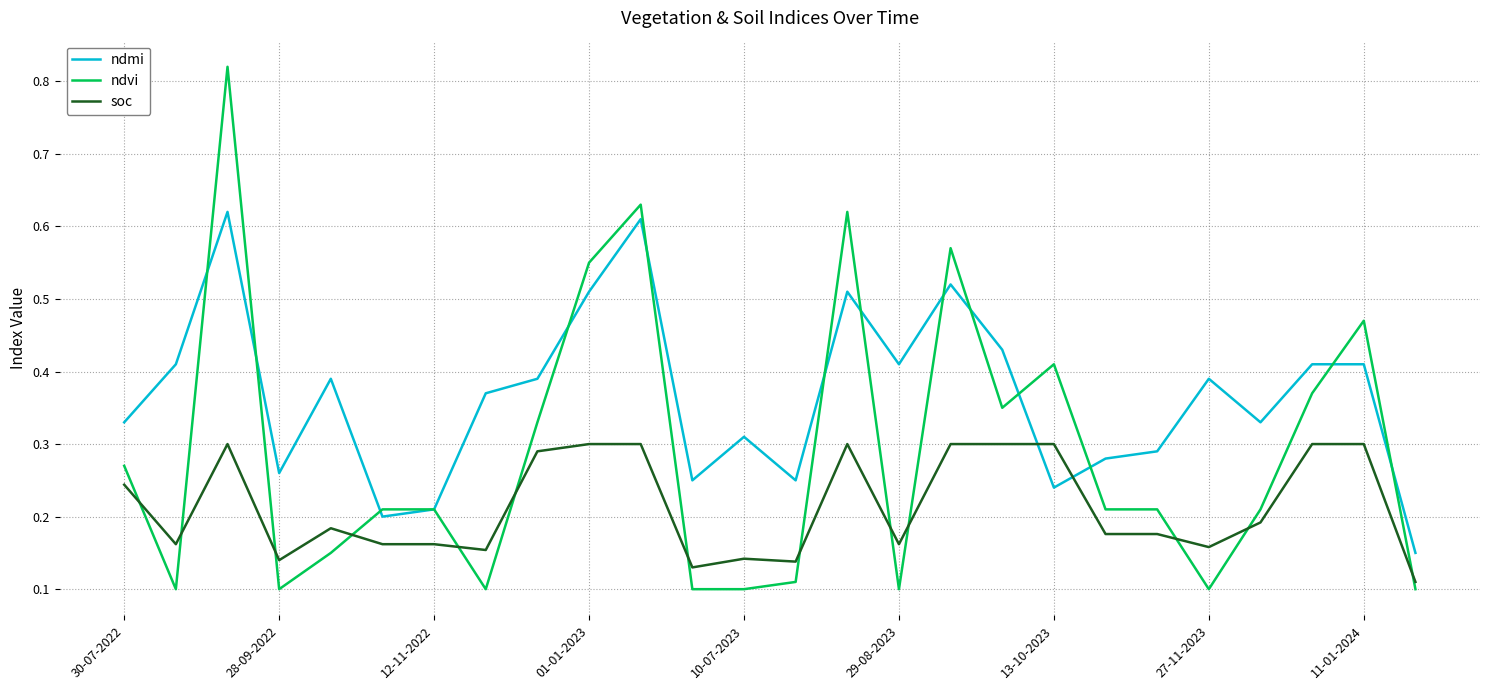

Rank the series by their maximum value, from lowest to highest.

soc, ndmi, ndvi